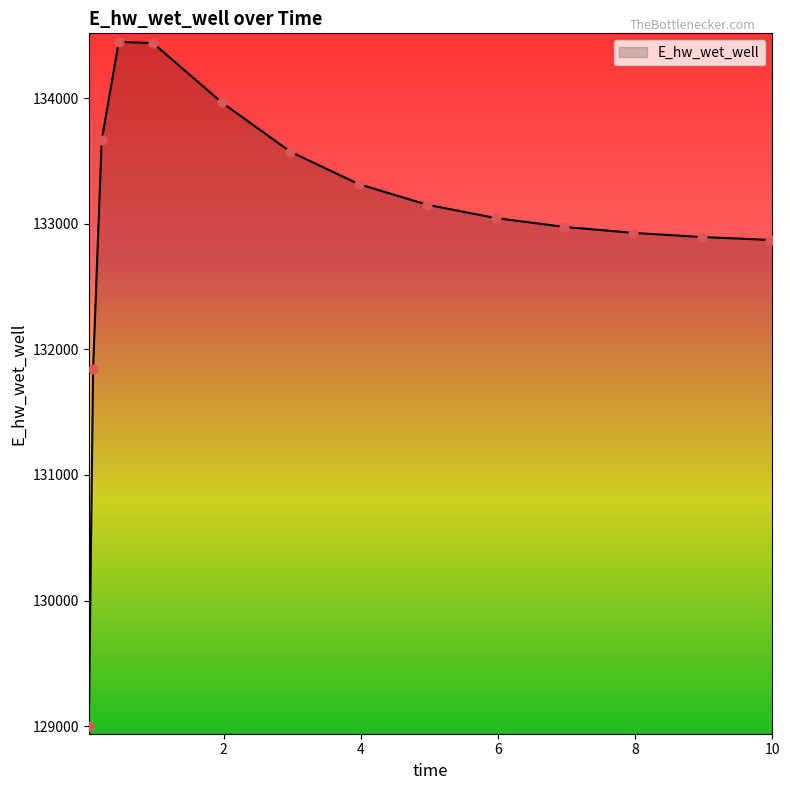

What is the maximum value shown in the chart?

134449.3